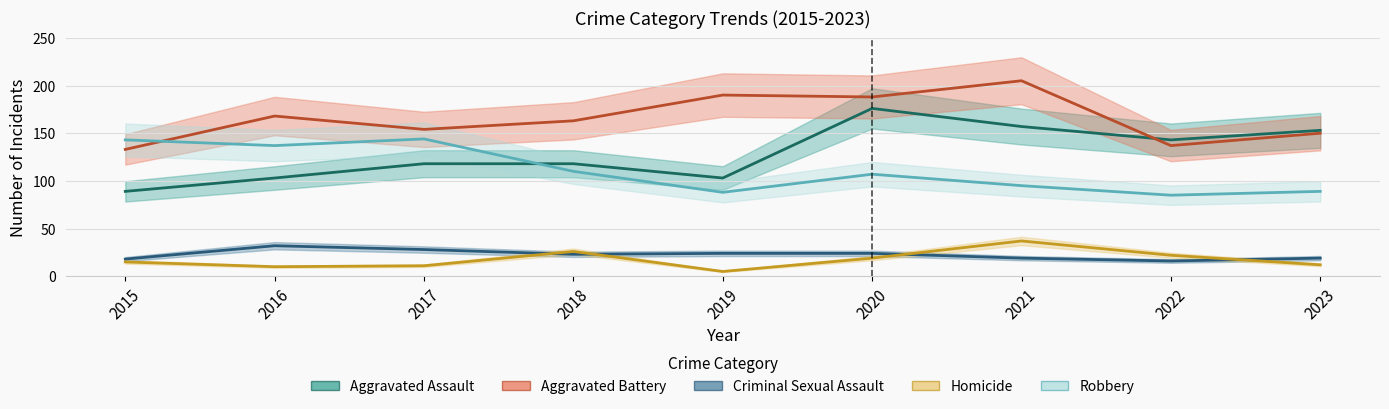

Where is Aggravated Assault nearest to the value 132?

2022